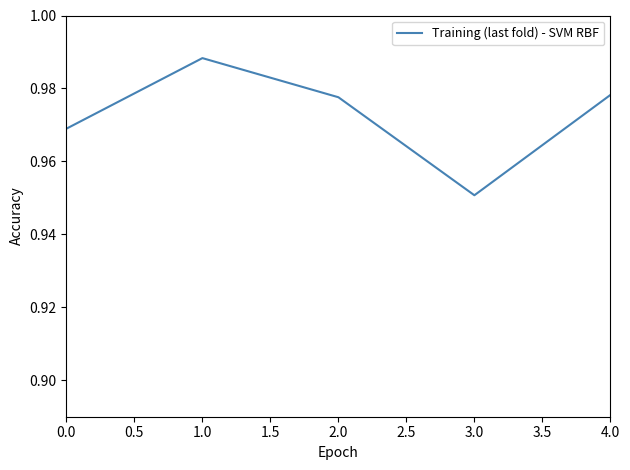

Count the values in the range 0 to 1.

5